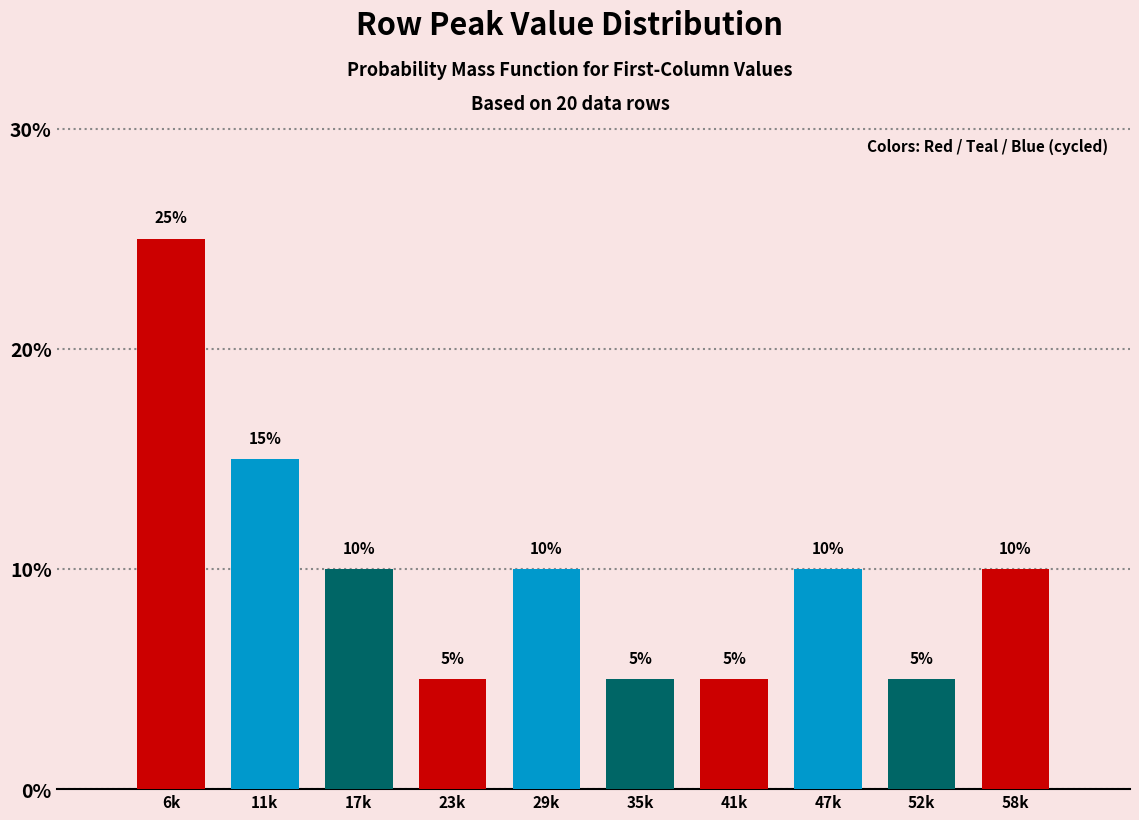

Reading right to left, extract all data points from this chart.

58k=10	52k=5	47k=10	41k=5	35k=5	29k=10	23k=5	17k=10	11k=15	6k=25